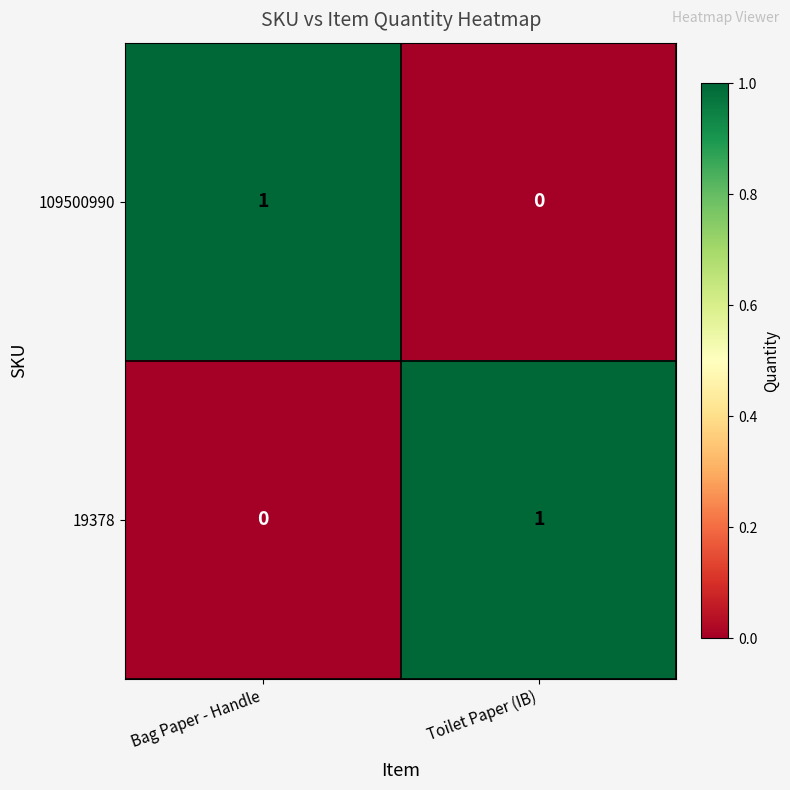

Reading left to right, what are all the values shown in this chart?

109500990: 1	0
19378: 0	1